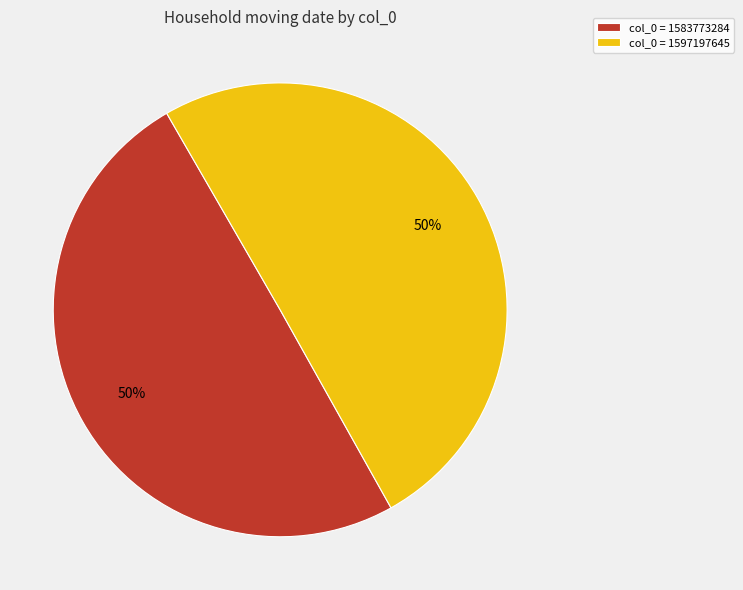

To the nearest percent, what percentage of the pie is col_0 = 1583773284?

50%